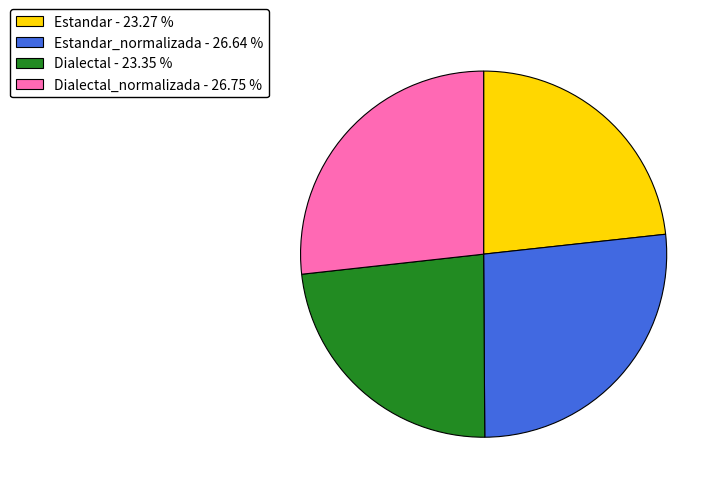

Is there a majority slice in this chart?

No